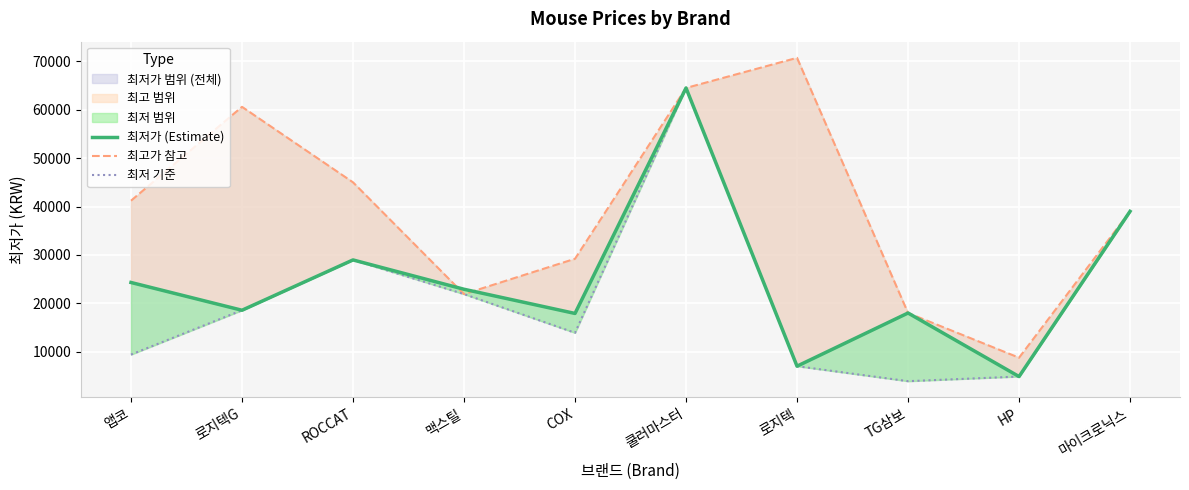

Rank the categories by 최저 기준 value from lowest to highest.

TG삼보, HP, 로지텍, 앱코, COX, 로지텍G, 맥스틸, ROCCAT, 마이크로닉스, 쿨러마스터